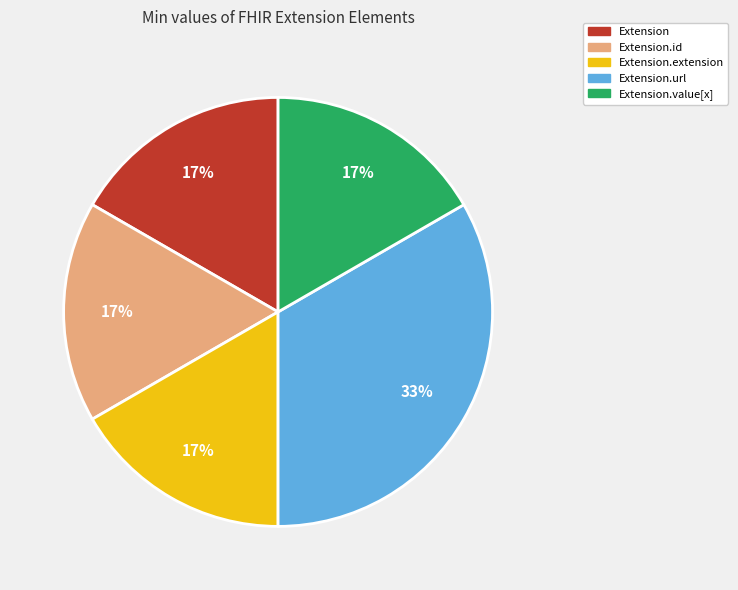

Does any single category account for the majority?

No